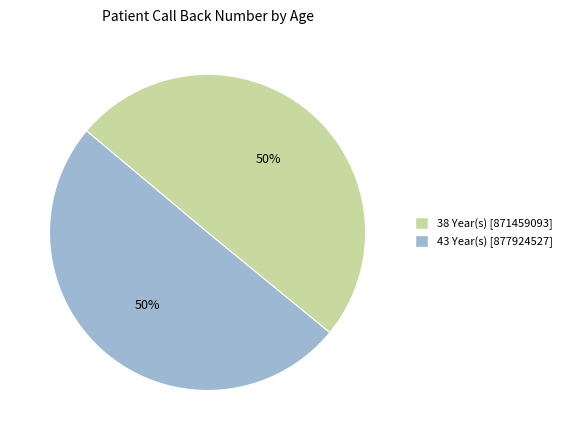

Is the sum of 38 Year(s) and 43 Year(s) greater than half?

Yes